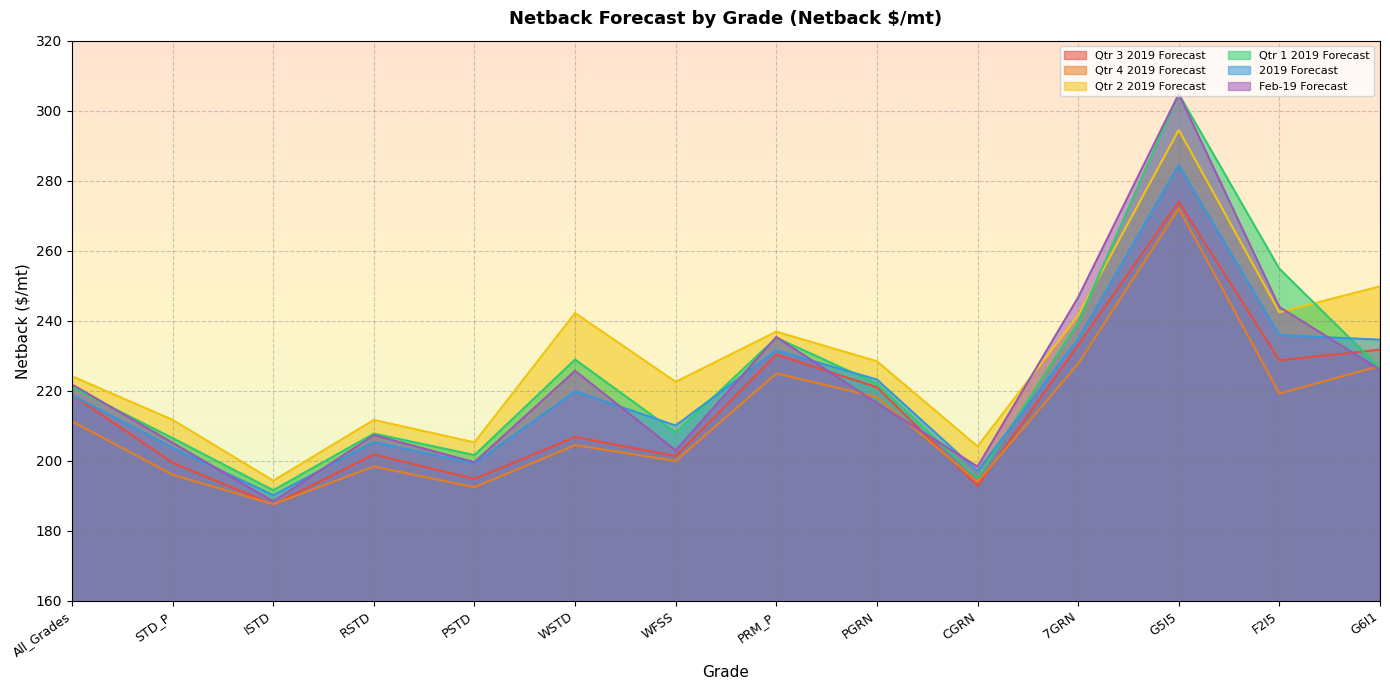

What is the total value across all series at G5I5?

1734.5